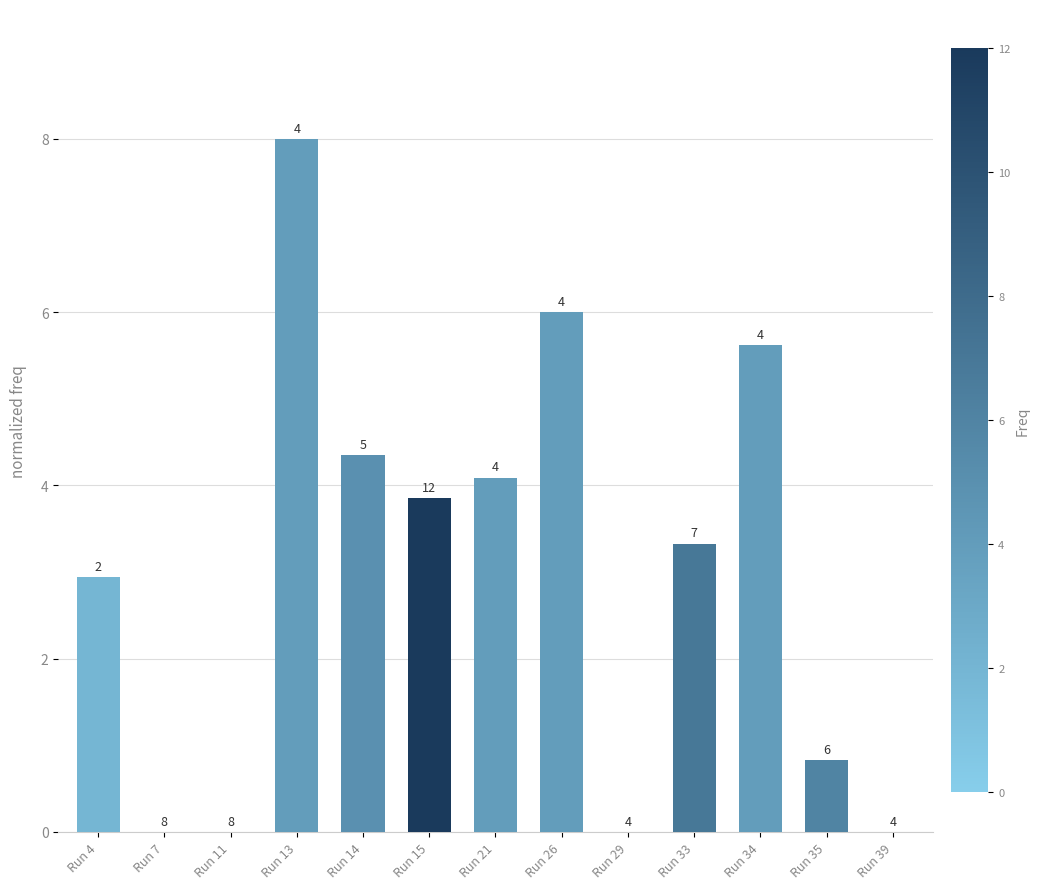

Reading left to right, extract all data points from this chart.

2.9	0.0	0.0	8.0	4.3	3.9	4.1	6.0	0.0	3.3	5.6	0.8	0.0